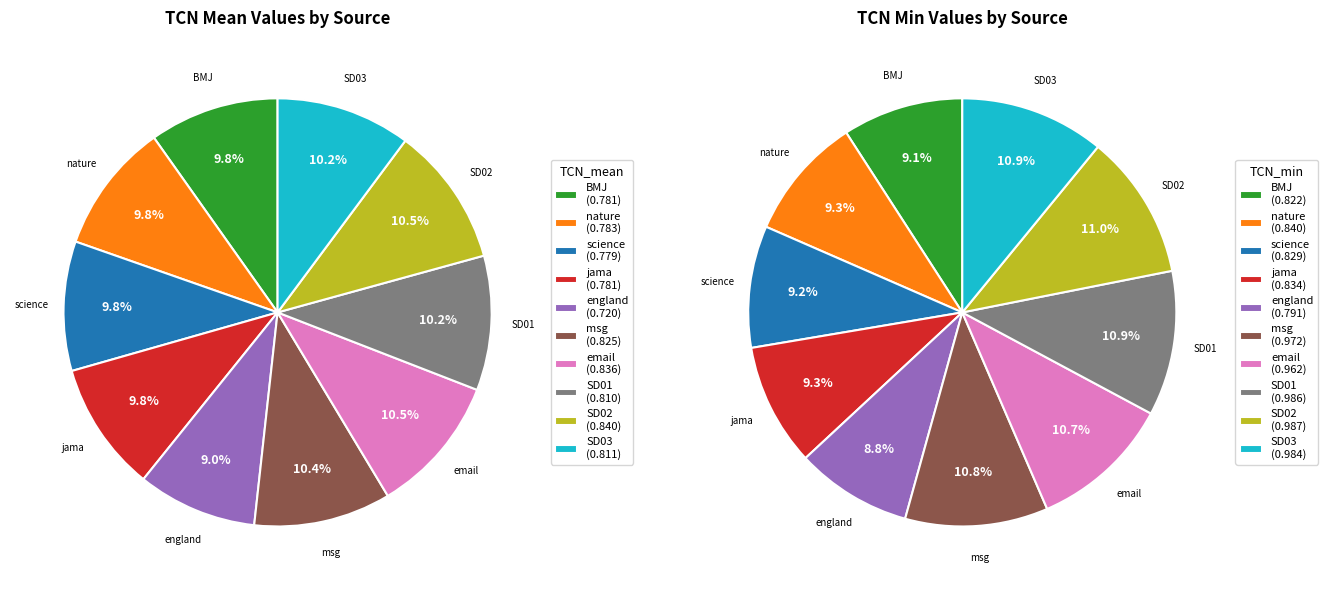

What percentage is the BMJ slice, to the nearest percent?

10%